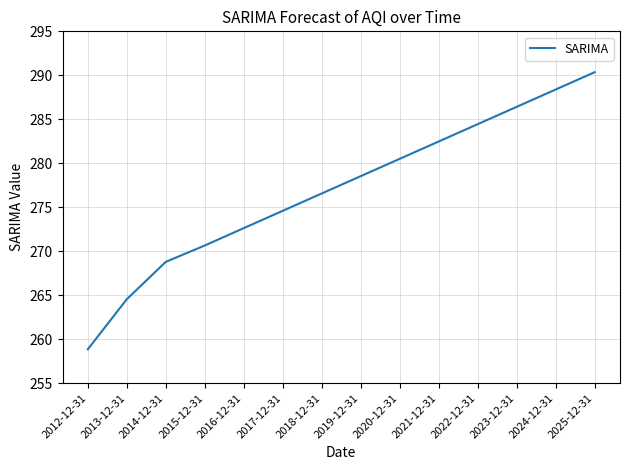

How many lines are shown in the chart?

1